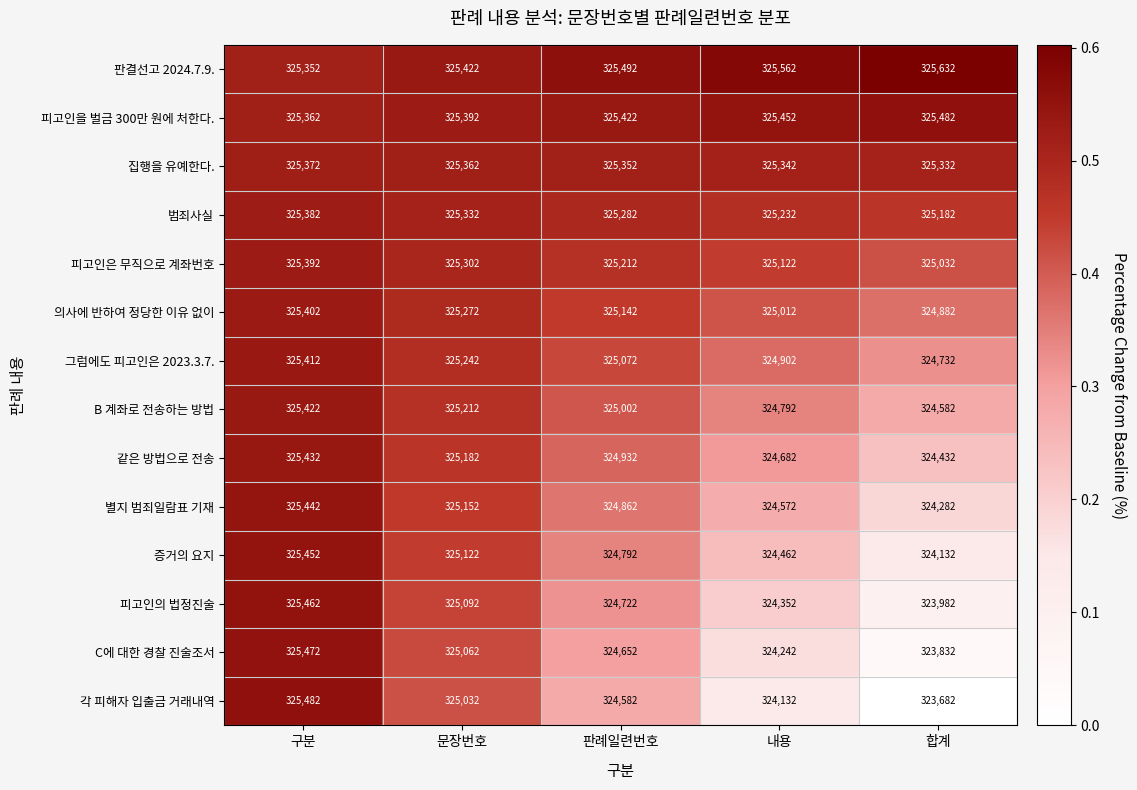

Rank the series at 판례일련번호 from lowest to highest value.

각 피해자 입출금 거래내역, C에 대한 경찰 진술조서, 피고인의 법정진술, 증거의 요지, 별지 범죄일람표 기재, 같은 방법으로 전송, B 계좌로 전송하는 방법, 그럼에도 피고인은 2023.3.7., 의사에 반하여 정당한 이유 없이, 피고인은 무직으로 계좌번호, 범죄사실, 집행을 유예한다., 피고인을 벌금 300만 원에 처한다., 판결선고 2024.7.9.